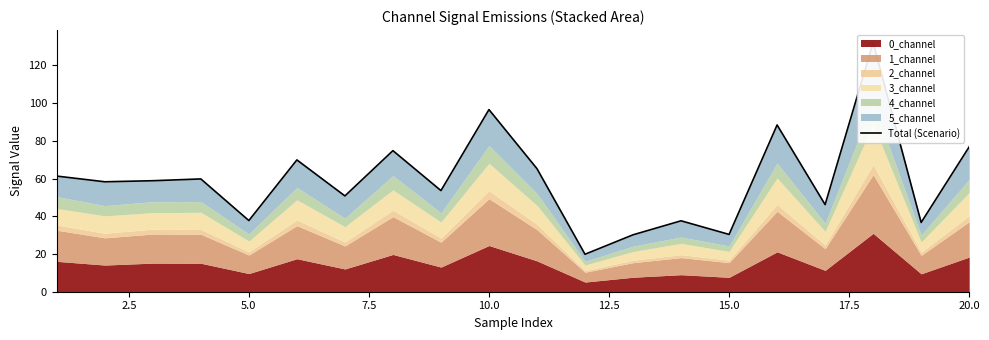

How many interior local peaks (higher than both neighbors) does the data have?

7